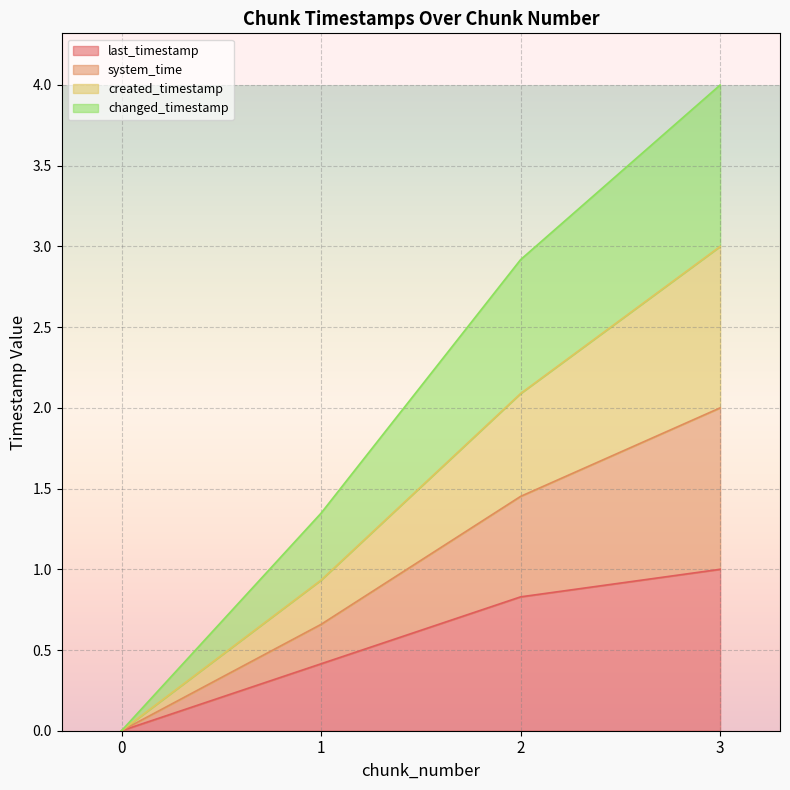

How many categories are shown in the chart?

4